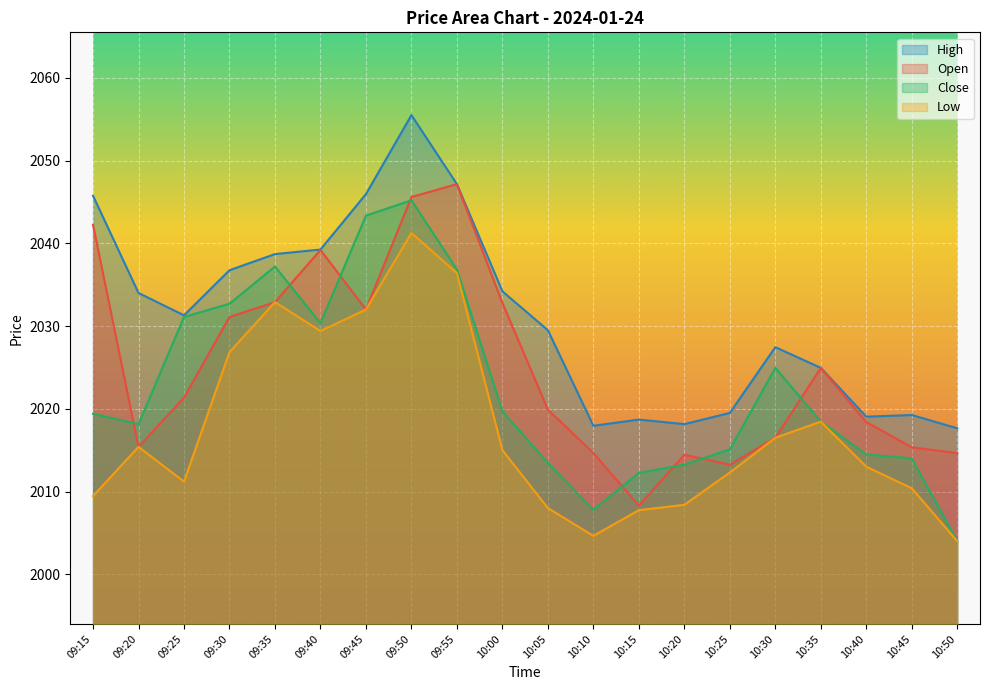

Rank the series at 09:20 from highest to lowest value.

High, Close, Open, Low